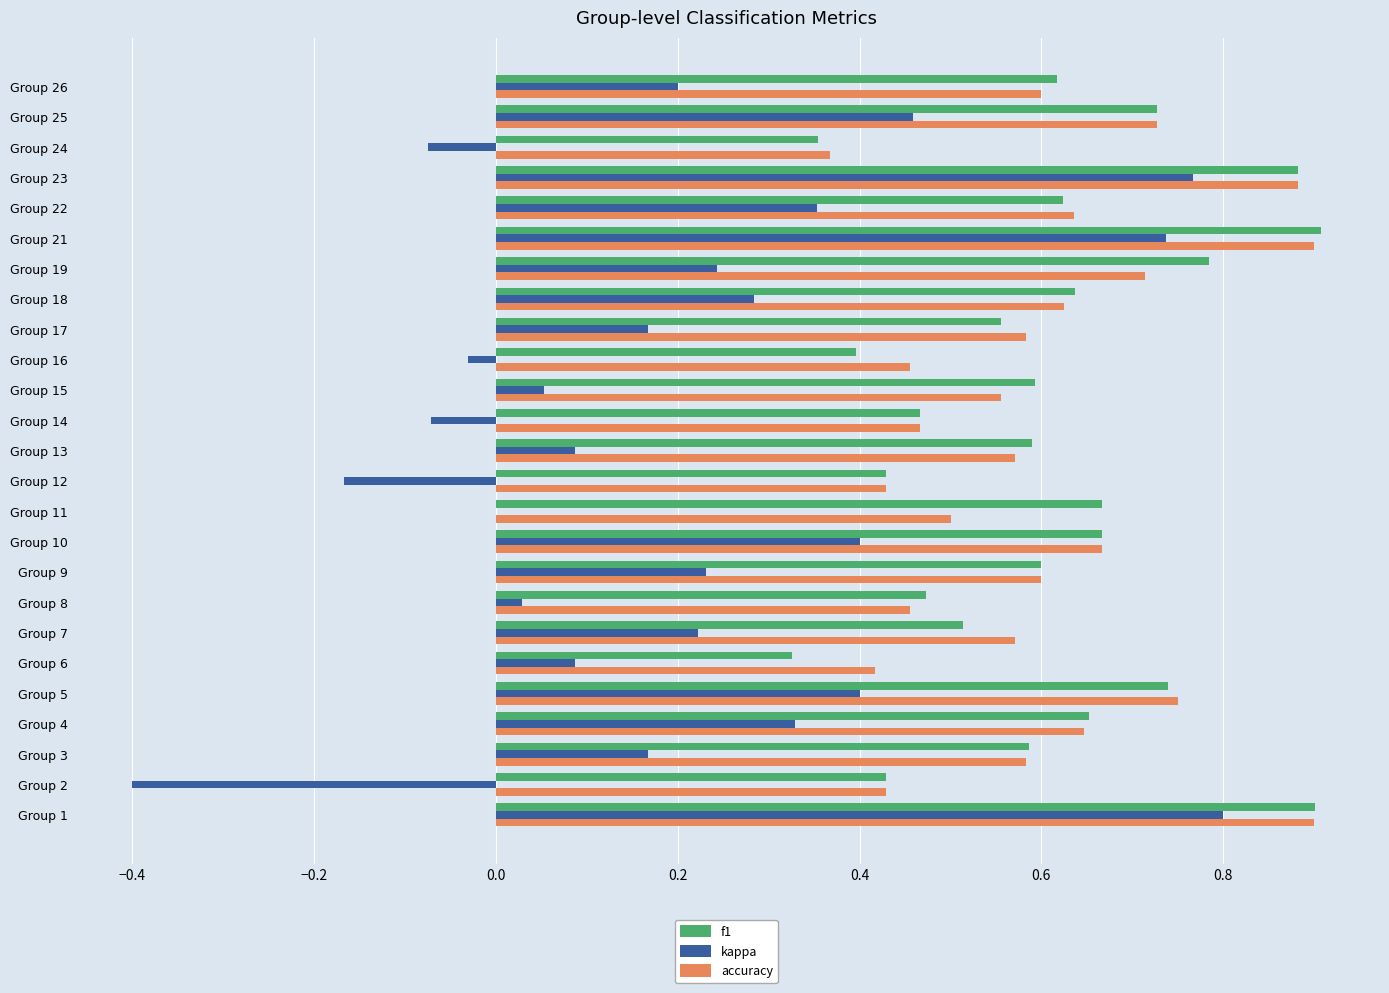

What is the total value across all series at Group 9?

1.4